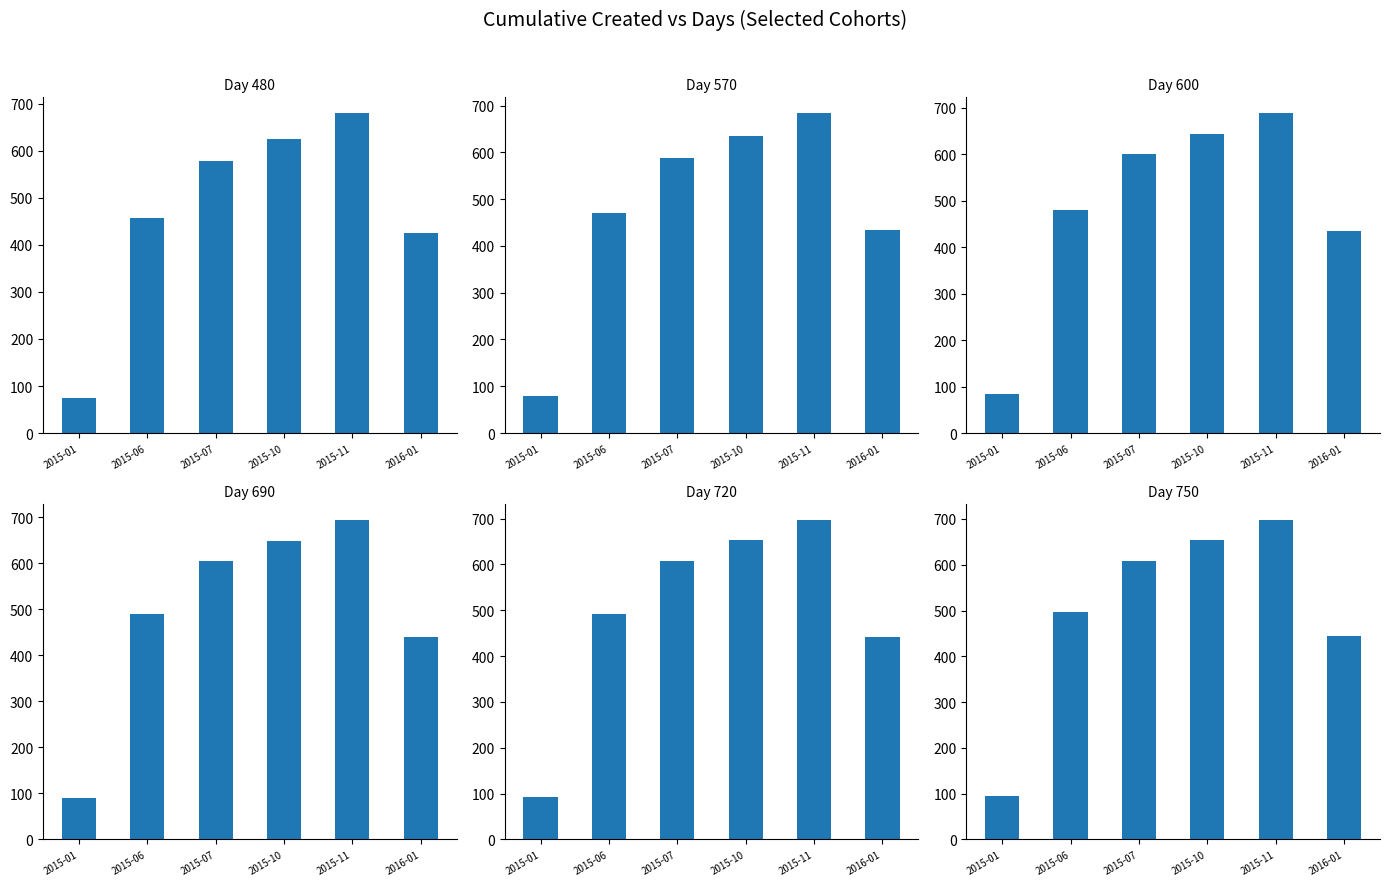

At which label does day 720 first exceed 607?

2015-10